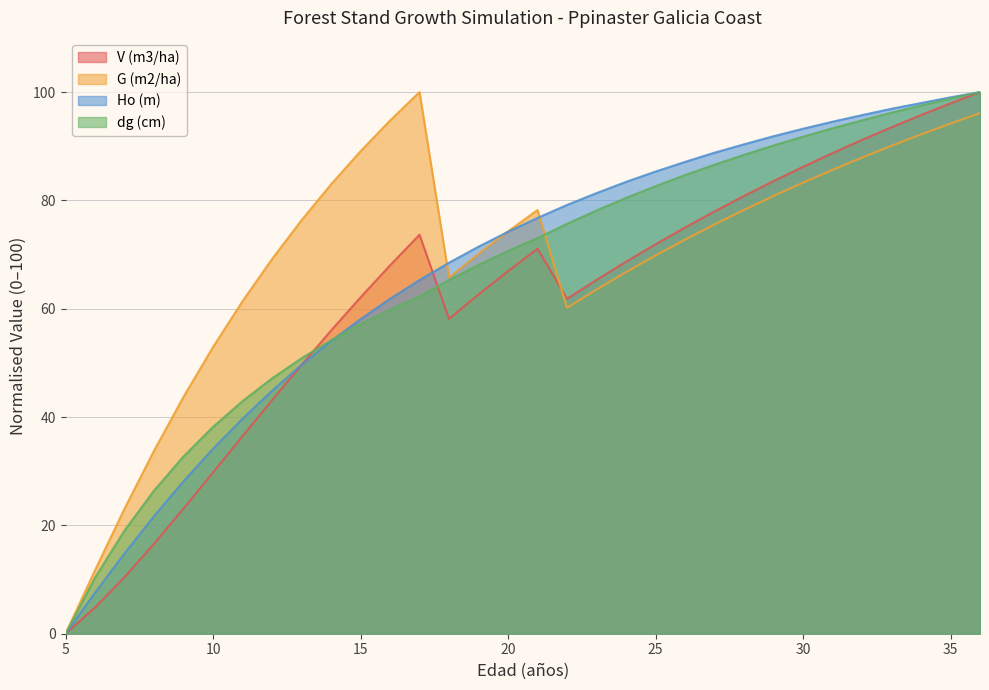

What is the sum of the Ho (m) values at 24 and 36?

183.4